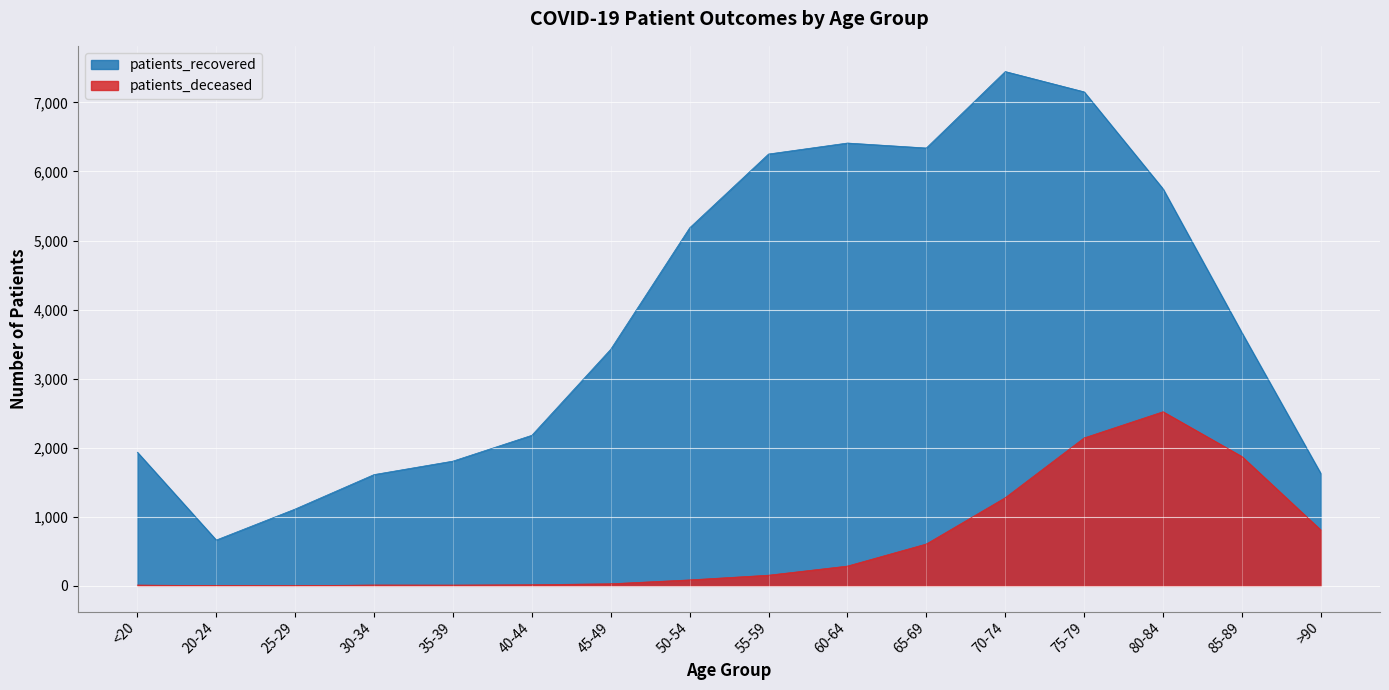

What is the difference between the maximum and second lowest values in the patients_recovered series?

6335